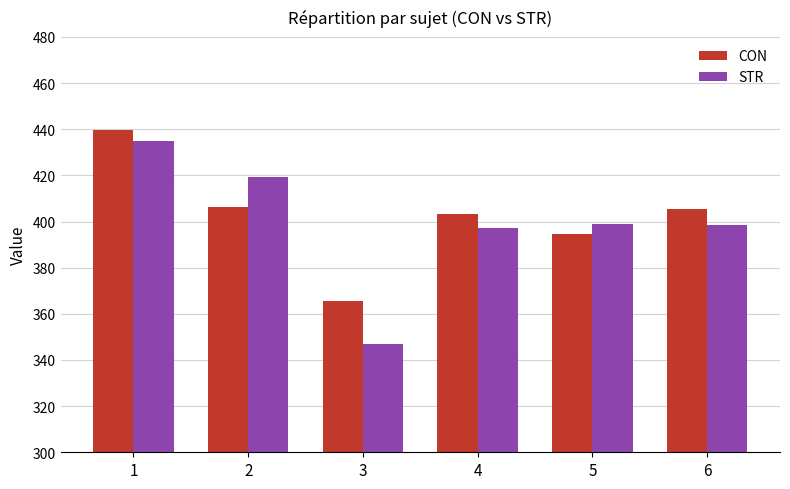

What is the maximum value shown in the chart?

439.7